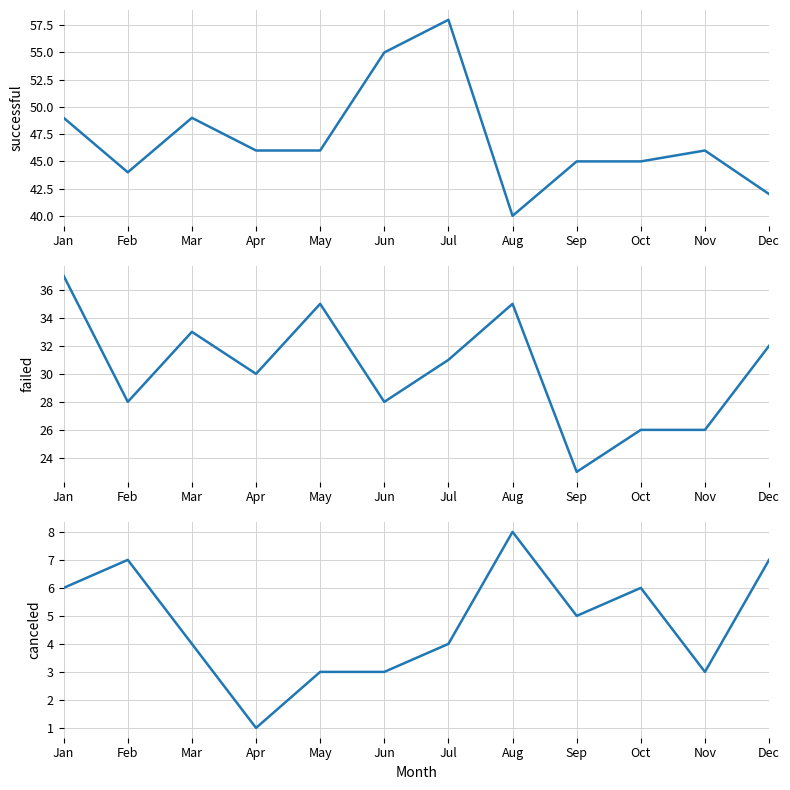

Which series changed the most between Mar and Sep?

failed